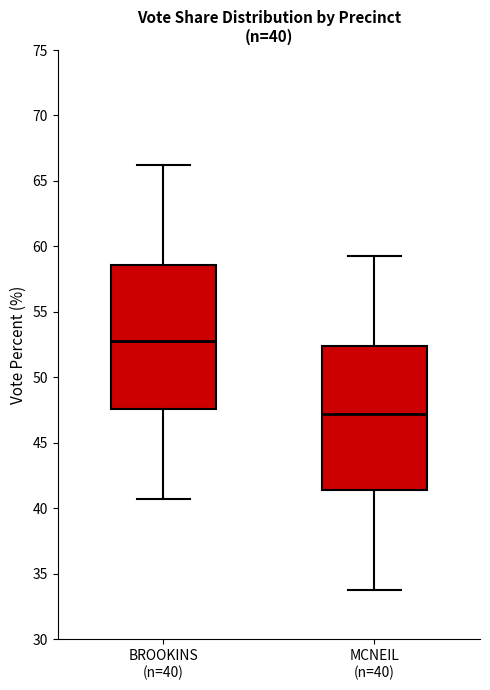

Which box's median line is the lowest?

MCNEIL (n=40)